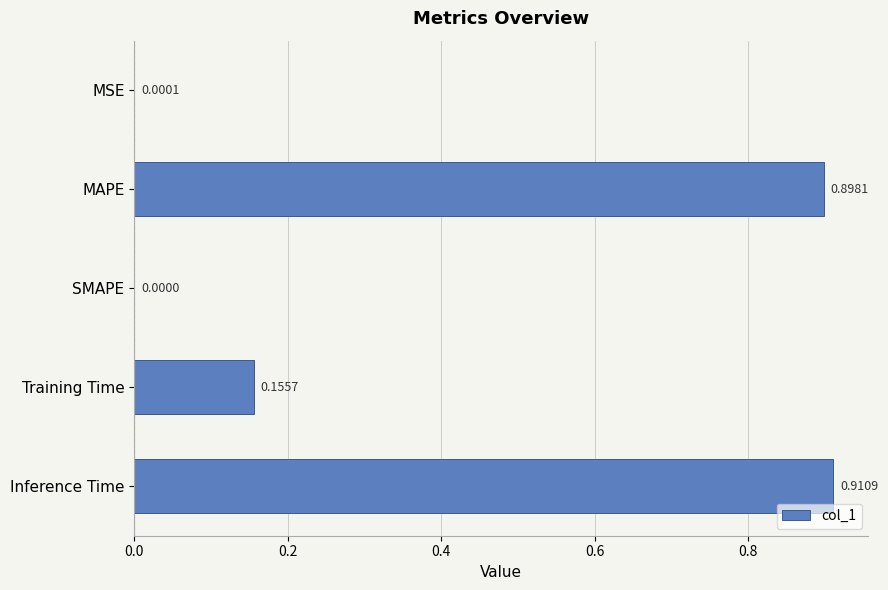

At which label is the value closest to 0?

SMAPE